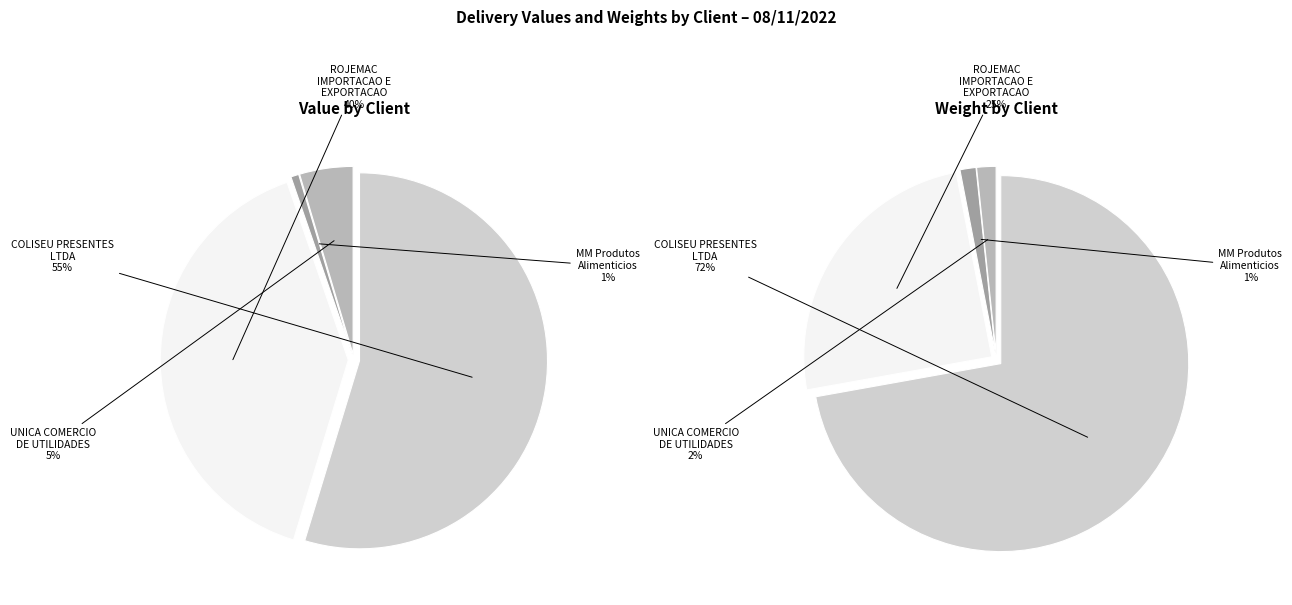

Is it true that ROJEMAC IMPORTACAO E EXPORTACAO LIMITADA is 11% of the pie?

False